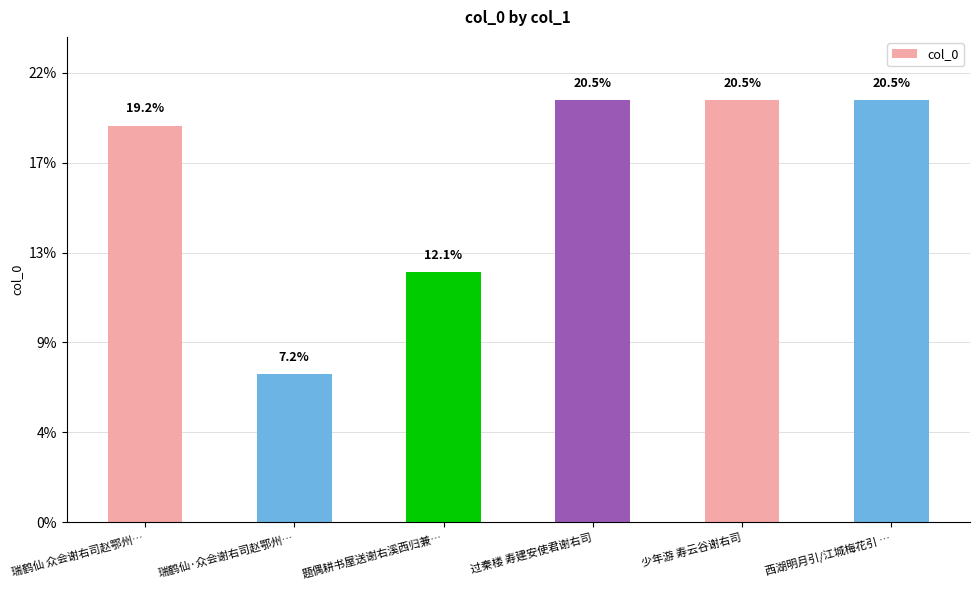

Does the chart contain any negative values?

No